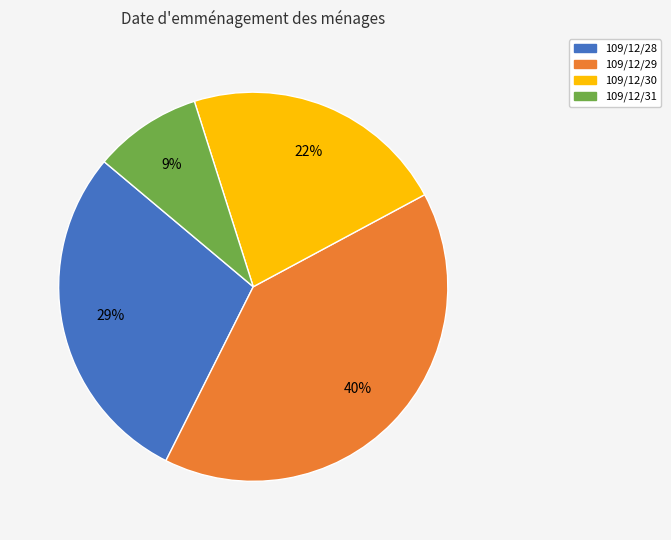

What percentage is the 109/12/28 slice, to the nearest percent?

29%